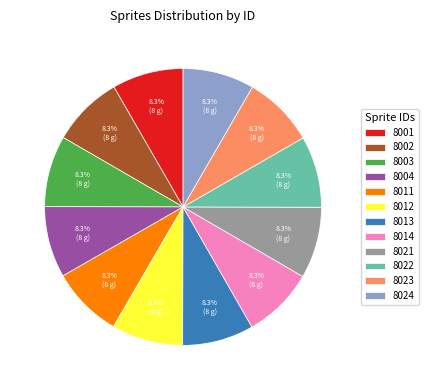

Count the number of slices in the pie.

12